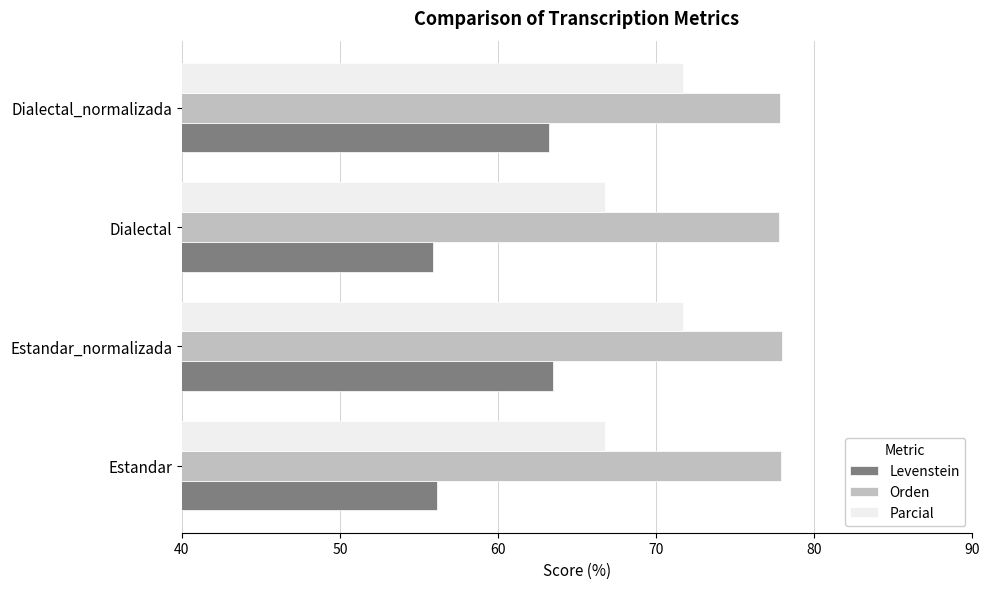

Read the Orden value at Estandar_normalizada.

78.0